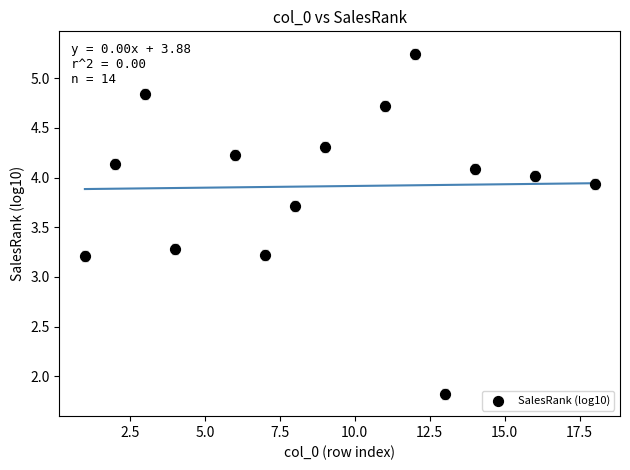

What is the range of X values (max minus min)?

17.0